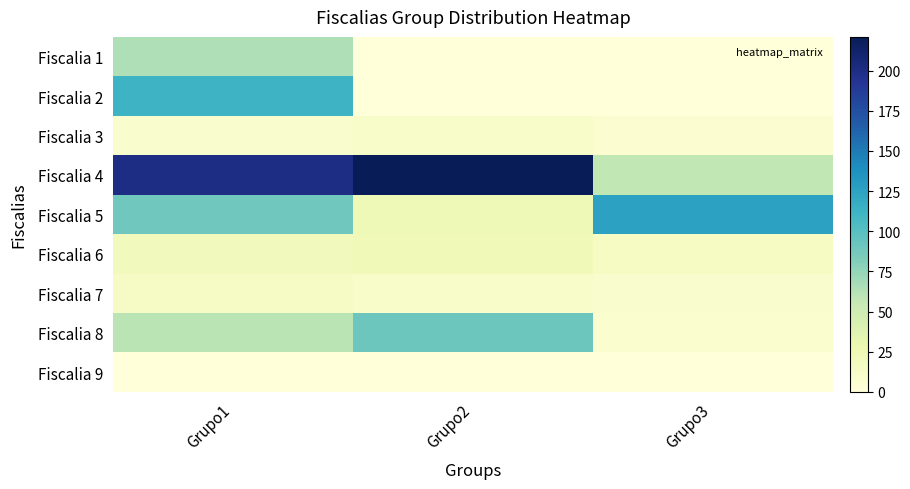

Which has a higher value, Grupo1 or Grupo2?

Grupo1